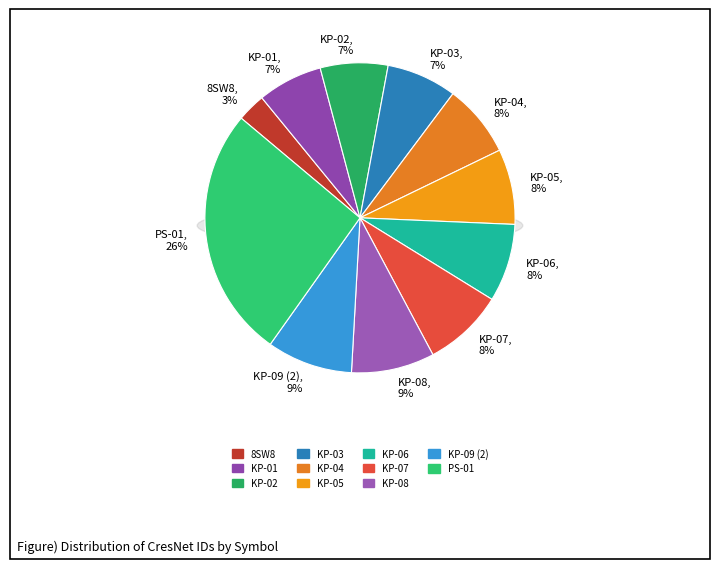

Which slice is the smallest?

8SW8